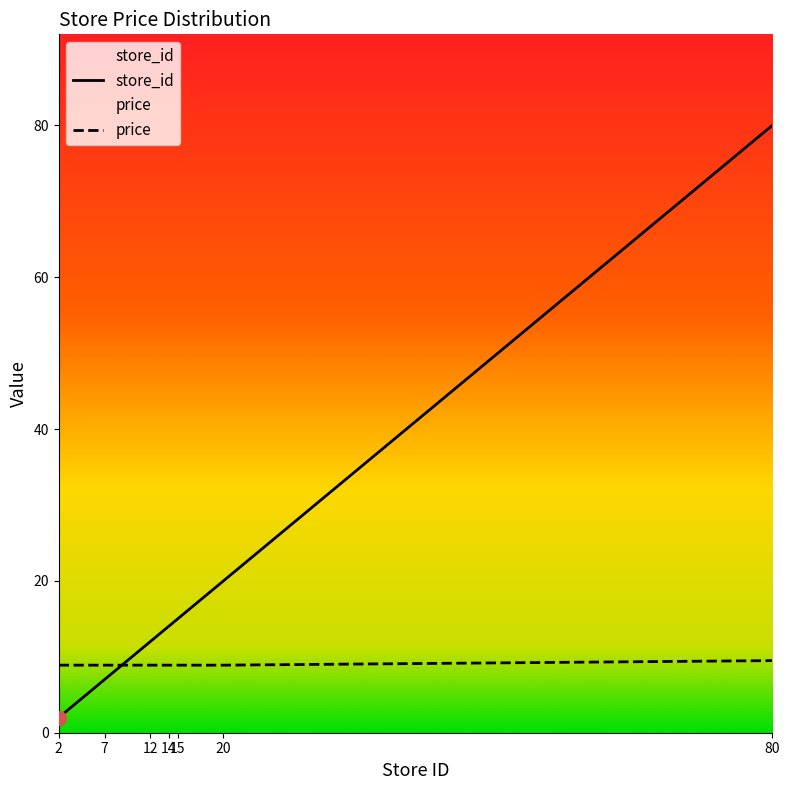

Reading left to right, extract all data points from this chart.

store_id: 2=2.0	7=7.0	12=12.0	14=14.0	15=15.0	20=20.0	80=80.0
price: 2=8.9	7=8.9	12=8.9	14=8.9	15=8.9	20=8.9	80=9.5